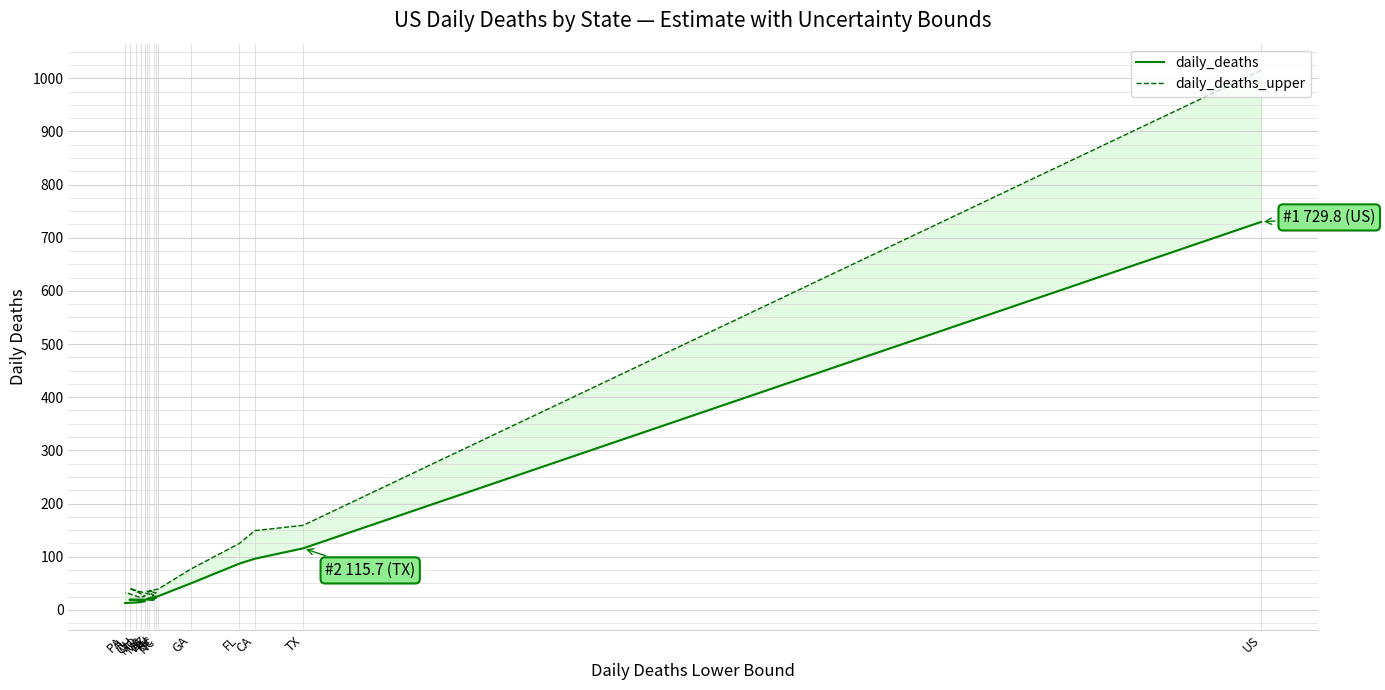

The value of daily_deaths_upper at TX is 223.5. True or false?

False